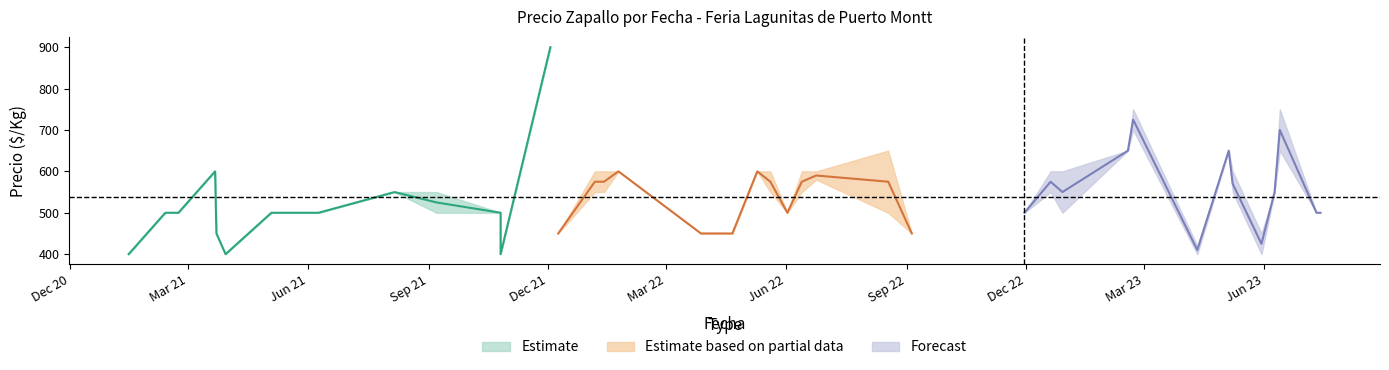

What is the maximum value for Precio promedio ponderado?

900